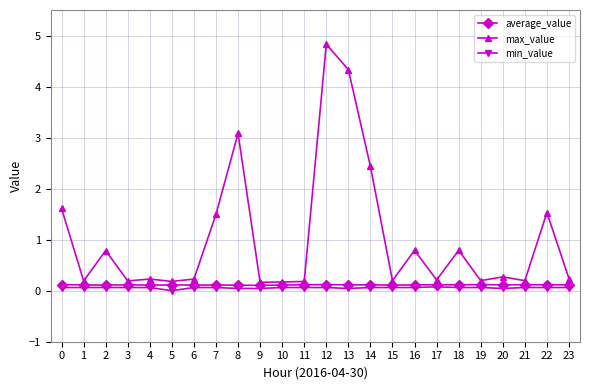

Is it true that average_value equals 0.1 at 9?

True